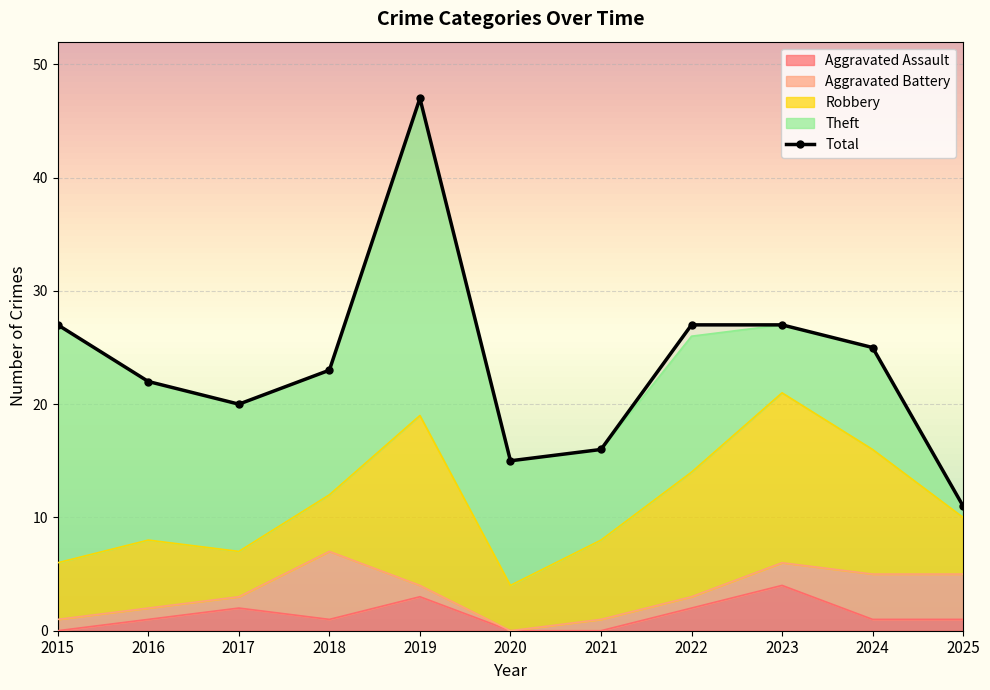

What value does the Robbery series have at 2016, to the nearest 10?

10